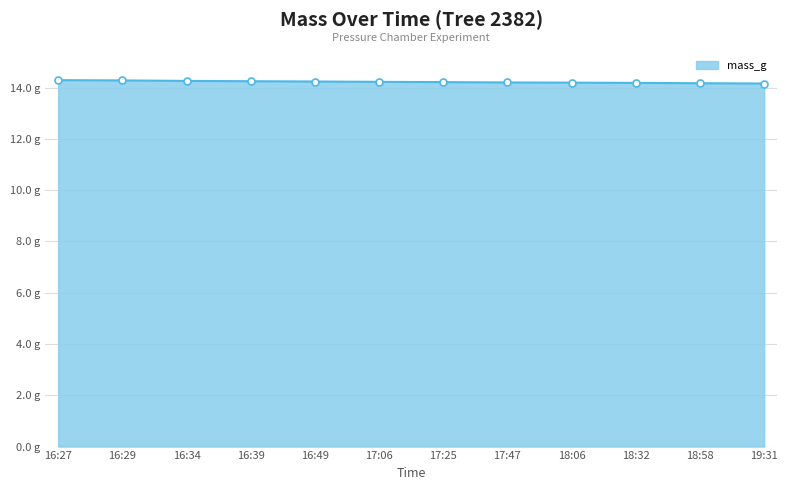

Between 16:34 and 18:06, which is larger?

16:34